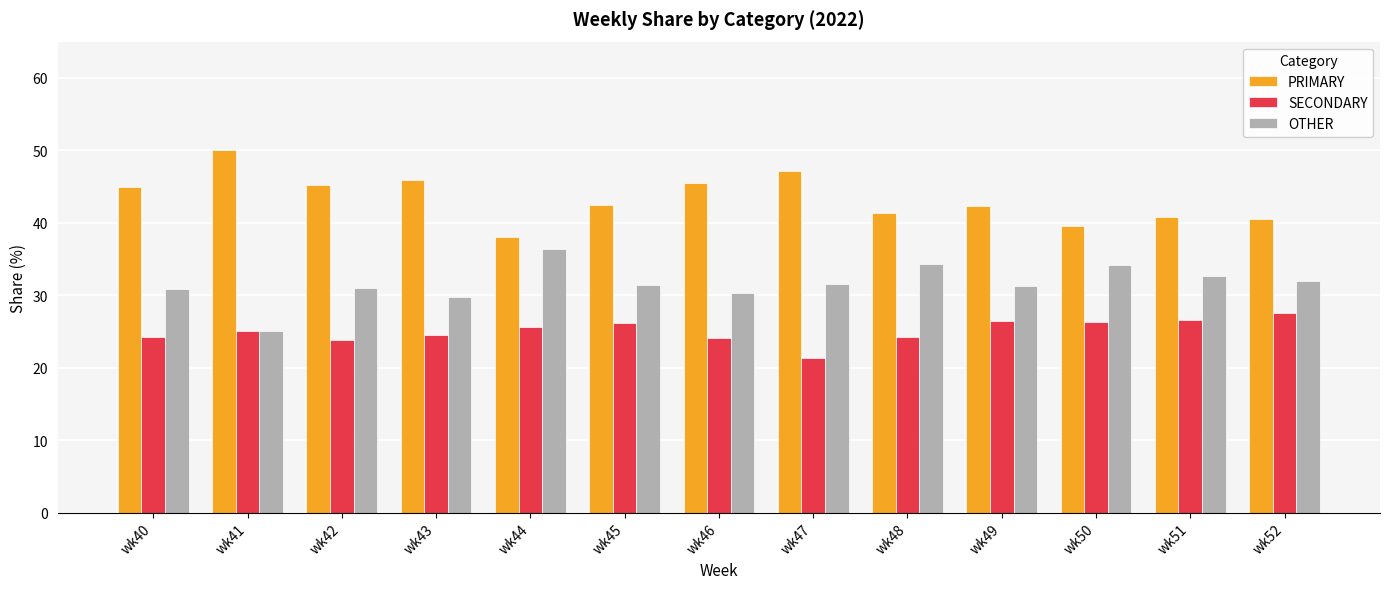

What is the difference between the maximum and second lowest values in the PRIMARY series?

10.5